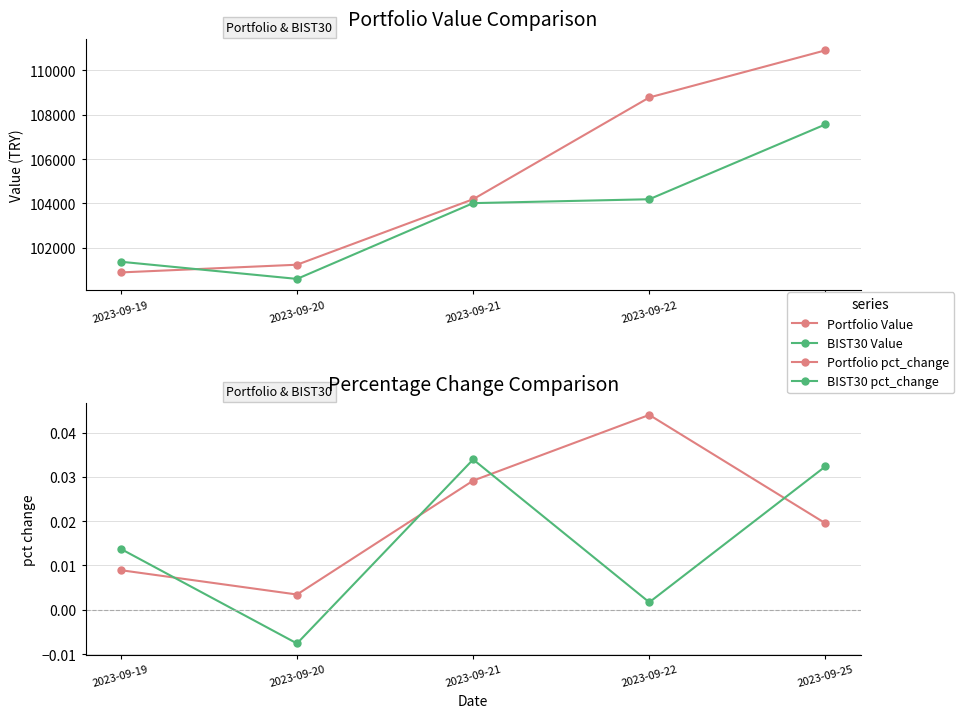

At how many categories does at least one series exceed 81725?

5